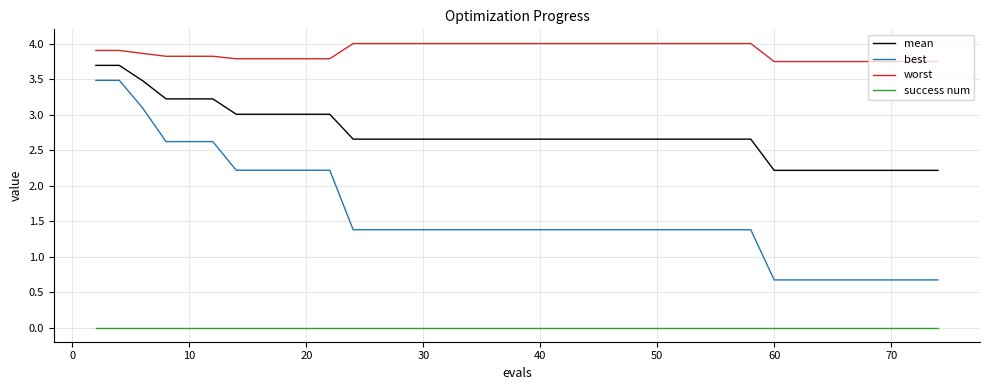

Rank the series by their average value, from highest to lowest.

worst, mean, best, success num